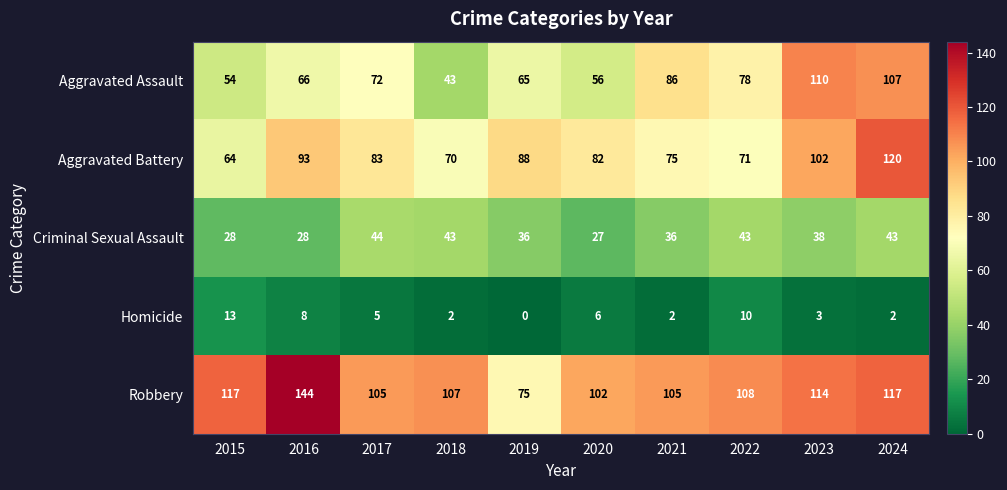

What is the sum of the Aggravated Battery values at 2022 and 2015?

135